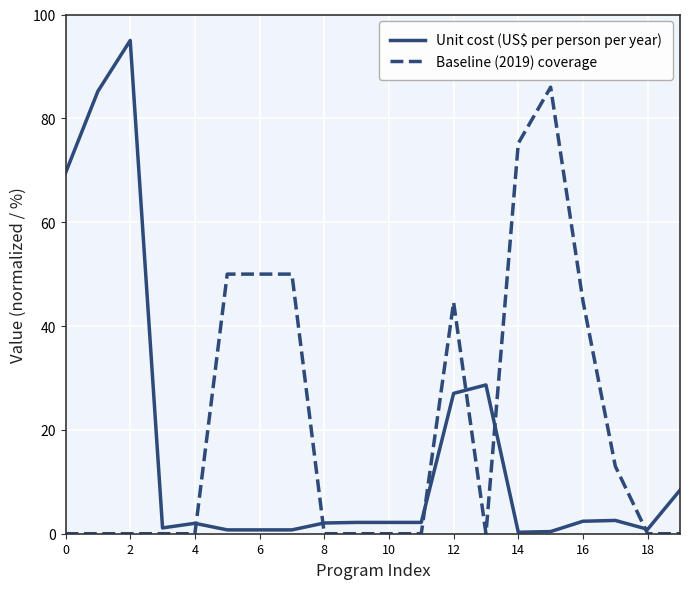

After their last crossing, which series has the higher values: Unit cost (US$ per person per year) or Baseline (2019) coverage?

Unit cost (US$ per person per year)